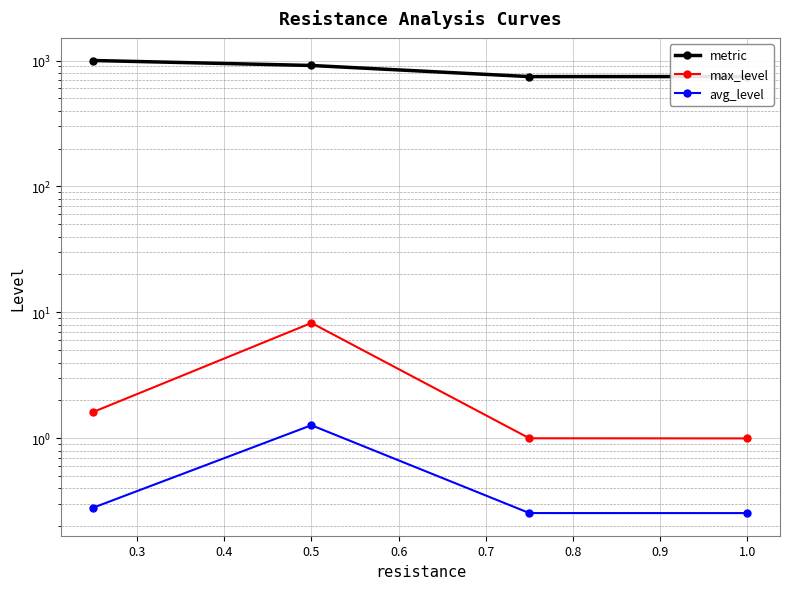

How many values in the metric series are below 913?

2